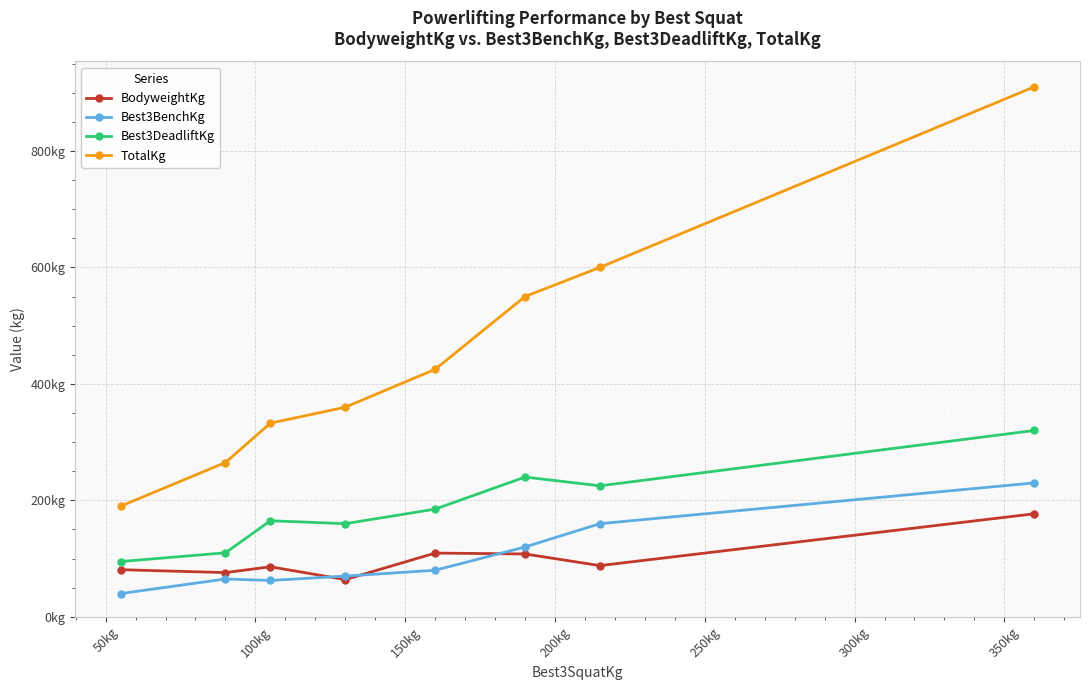

What are all the series names shown in the legend?

BodyweightKg, Best3BenchKg, Best3DeadliftKg, TotalKg